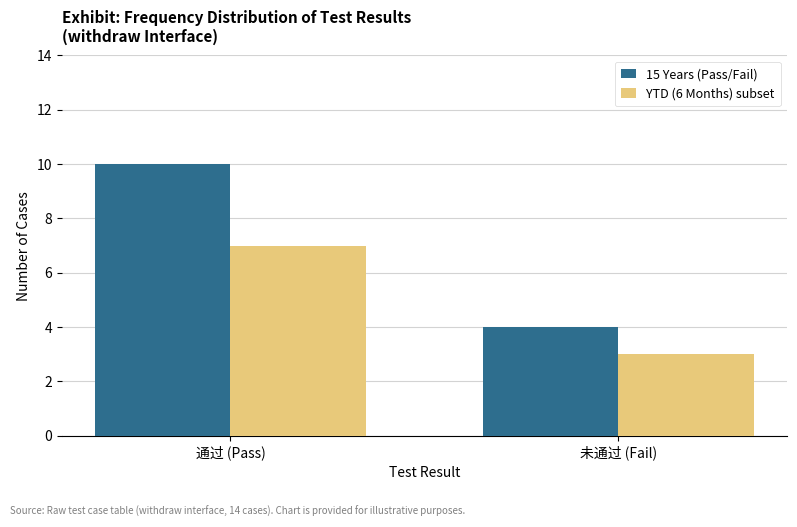

Which series has the largest total across all categories?

15 Years (Pass/Fail)